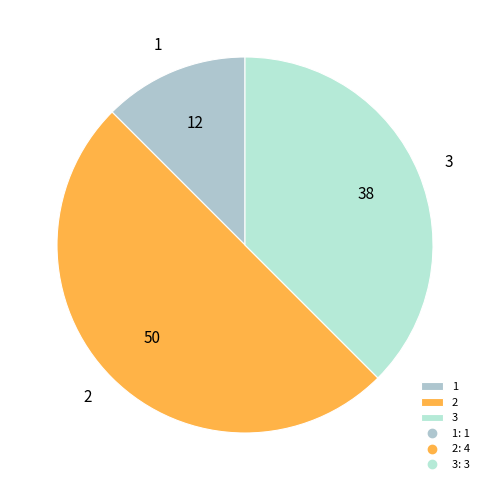

Is it true that 1 is 1% of the pie?

False